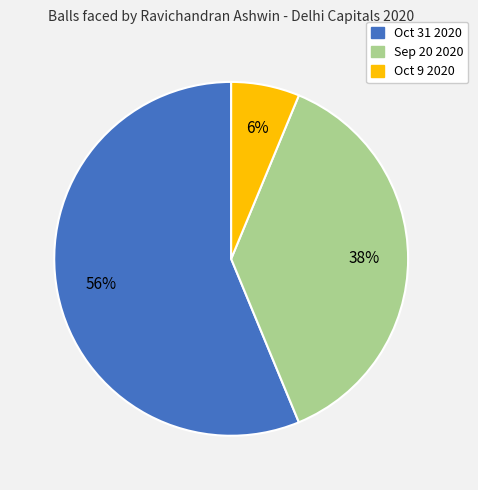

To the nearest percent, what is the difference between the largest and smallest slice percentages?

50%